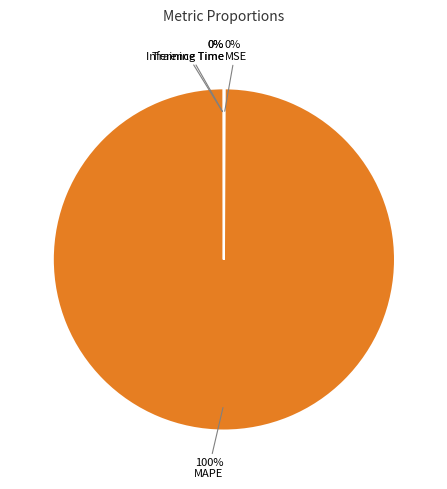

What percentage is the MAPE slice, to the nearest percent?

100%